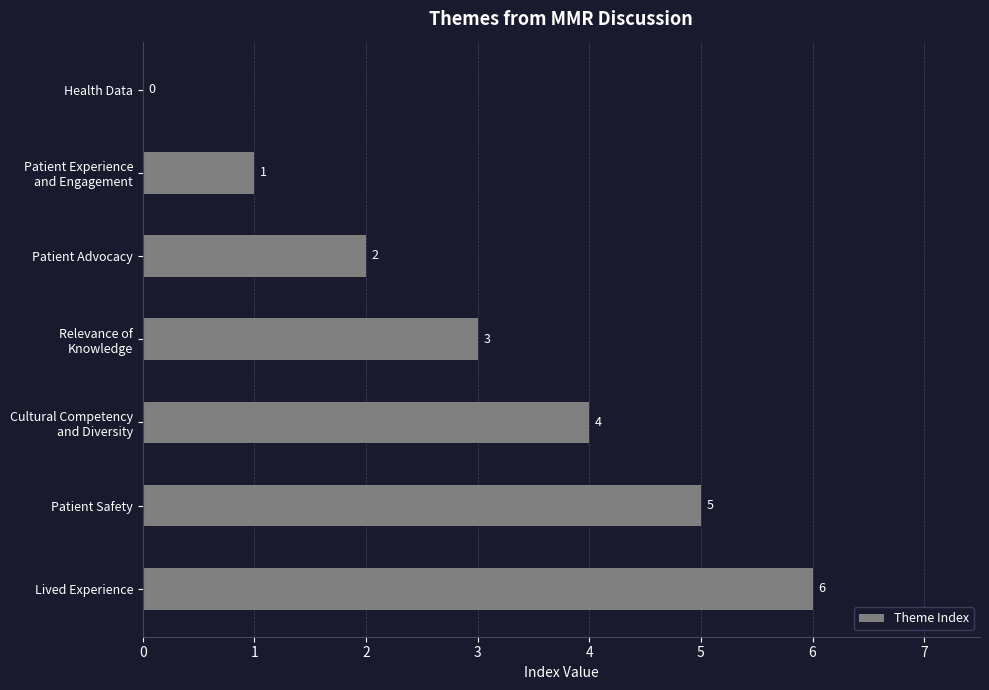

The chart shows a value of 0 at Health Data. True or false?

True